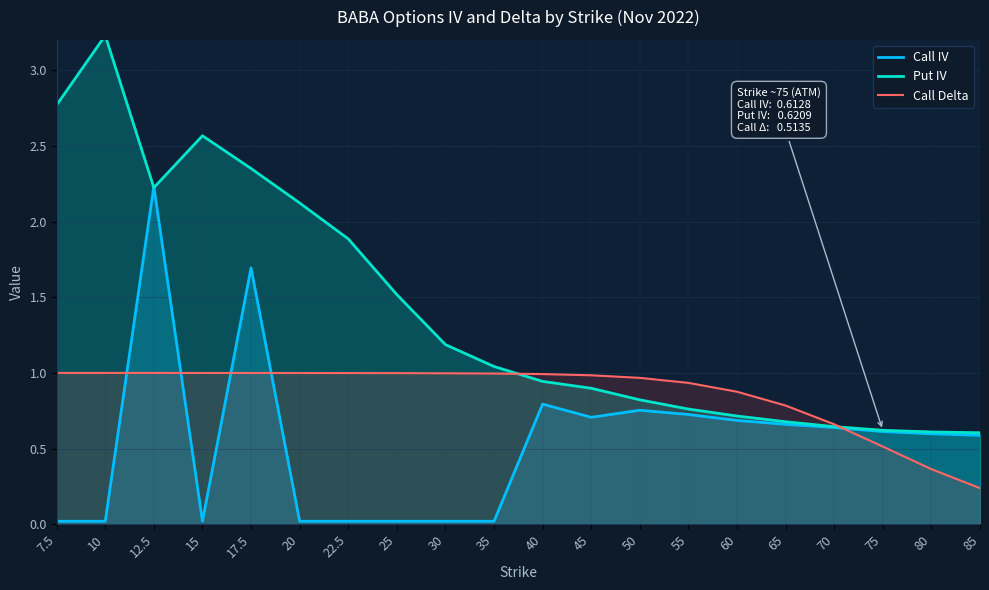

Is it true that Call Delta equals 0.6 at 50?

False